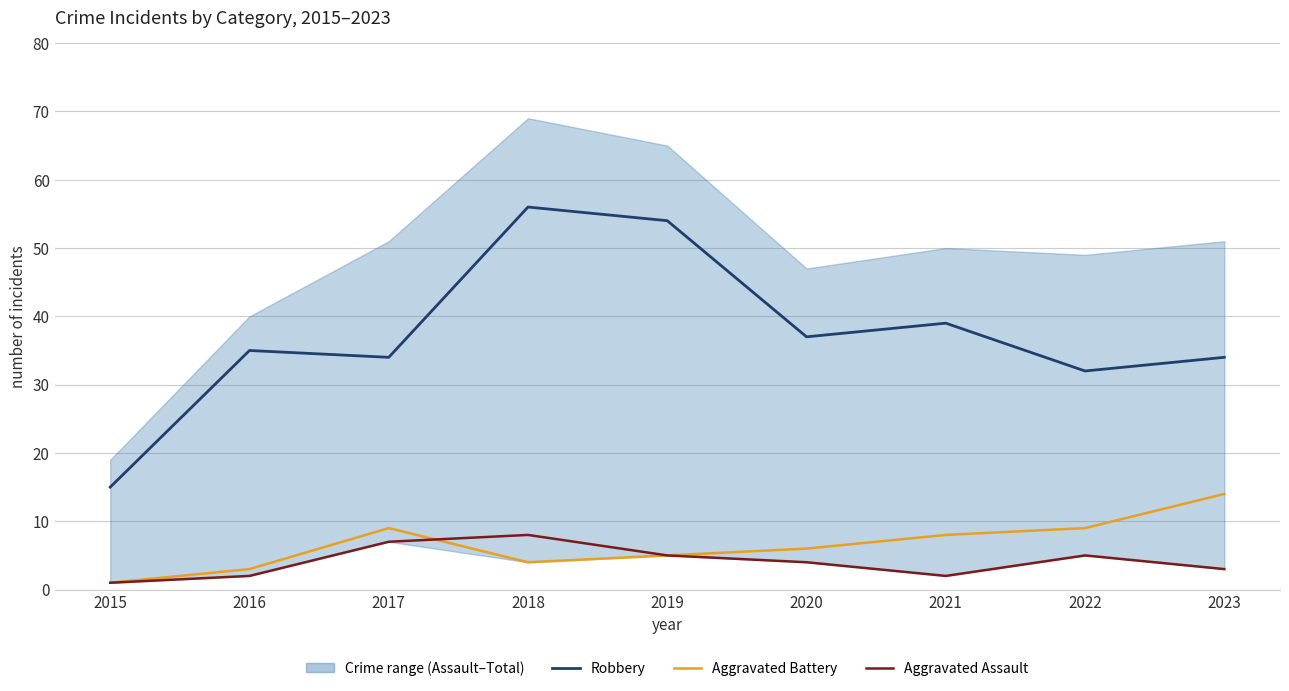

What is the total value across all series at 2020?

47